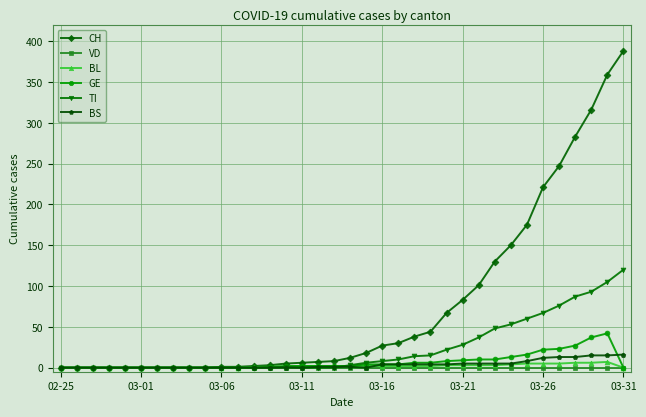

At how many categories does at least one series exceed 189?

6